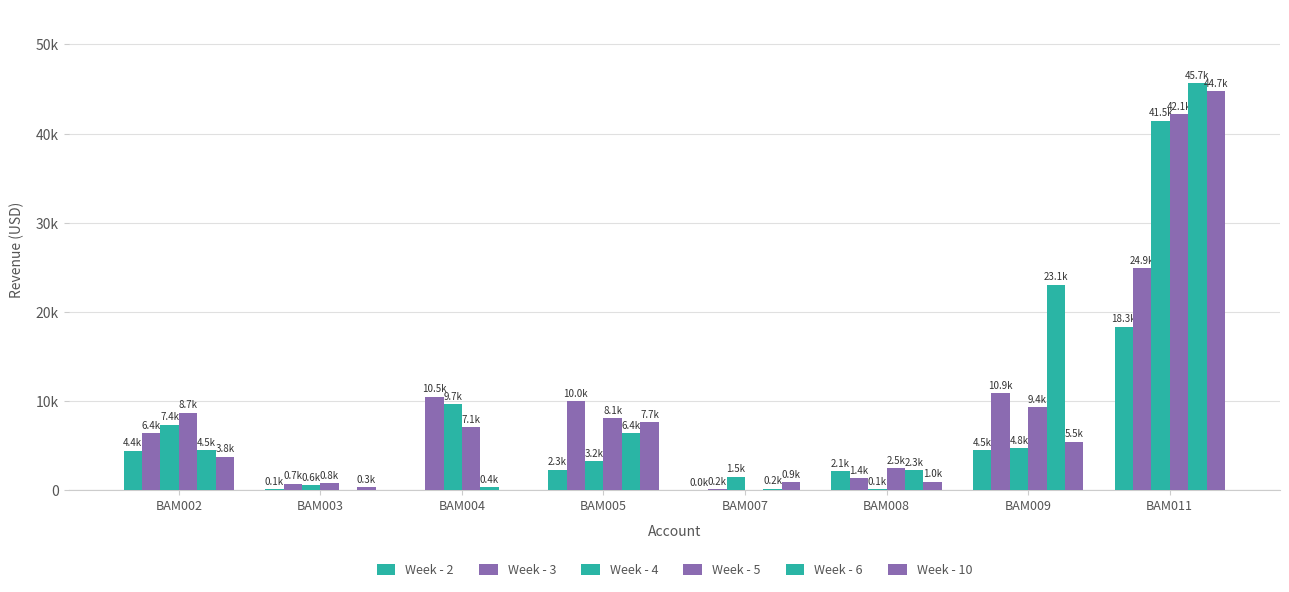

What is the total value across all series at BAM002?

35162.2